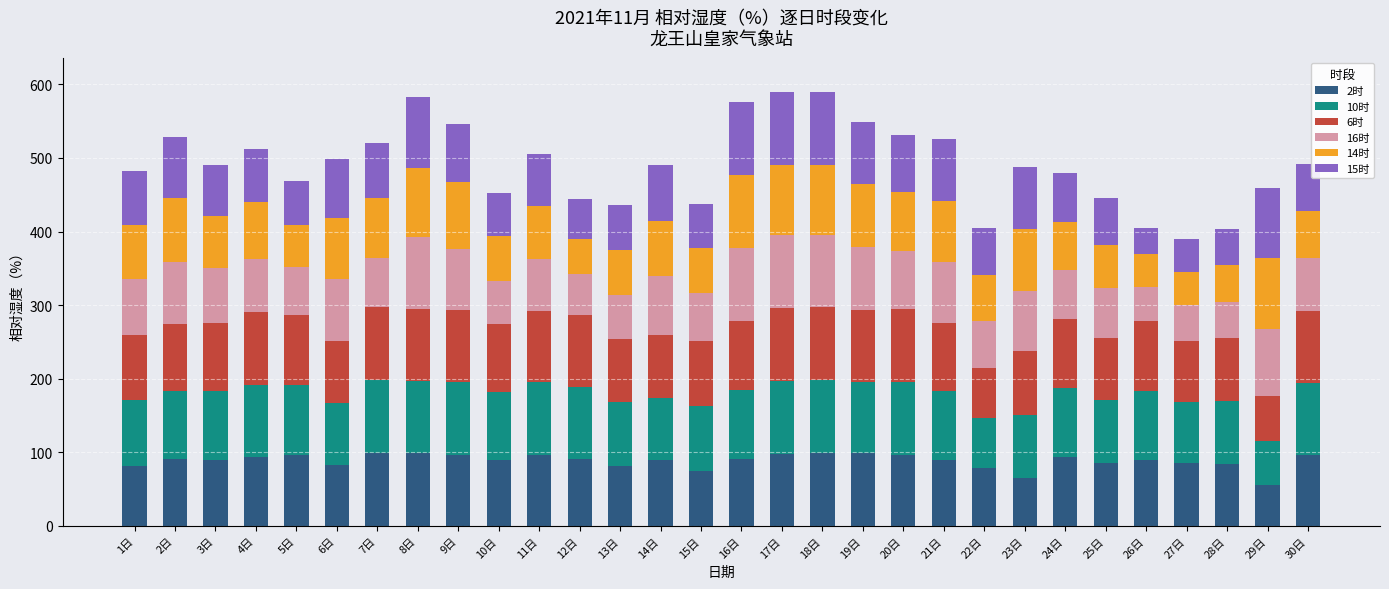

What is the minimum value for 2时?

56